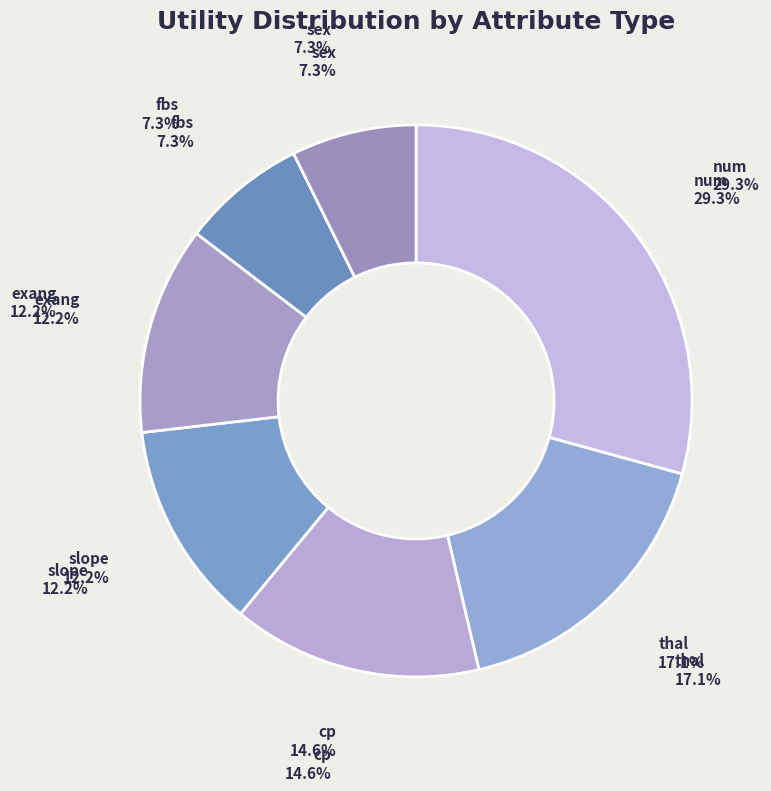

To the nearest percent, what is the difference between the largest and smallest slice percentages?

22%